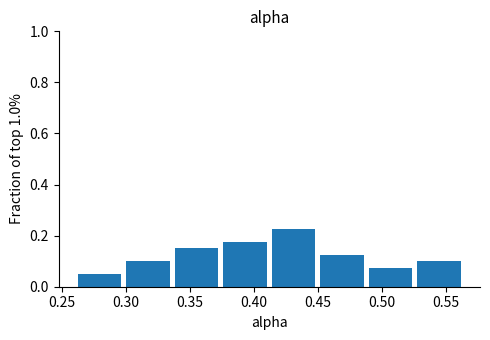

Which range on the x-axis has the tallest bar?

0.415 to 0.450